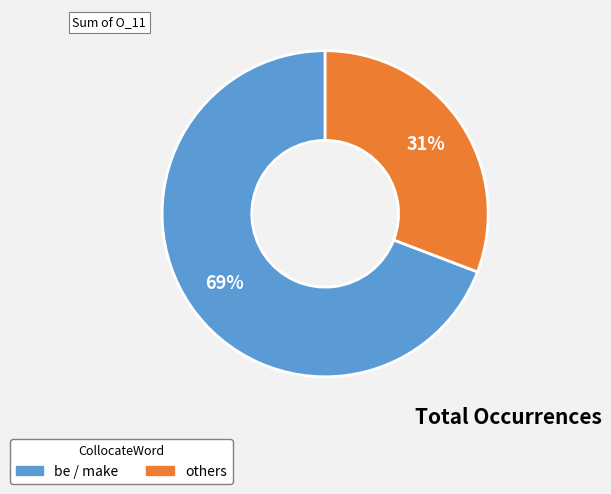

Is there any slice that represents more than half of the pie?

Yes